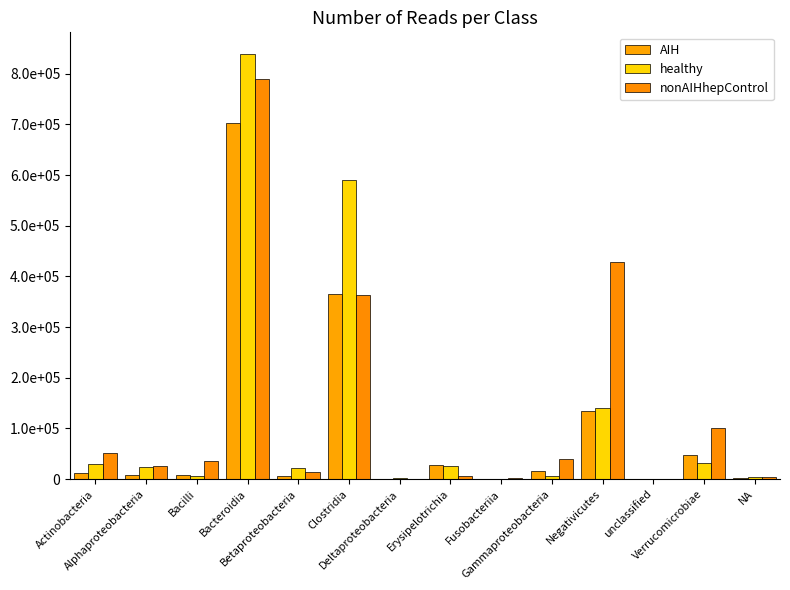

Rank the categories by healthy value from lowest to highest.

Fusobacteriia, unclassified, Deltaproteobacteria, NA, Gammaproteobacteria, Bacilli, Betaproteobacteria, Alphaproteobacteria, Erysipelotrichia, Actinobacteria, Verrucomicrobiae, Negativicutes, Clostridia, Bacteroidia